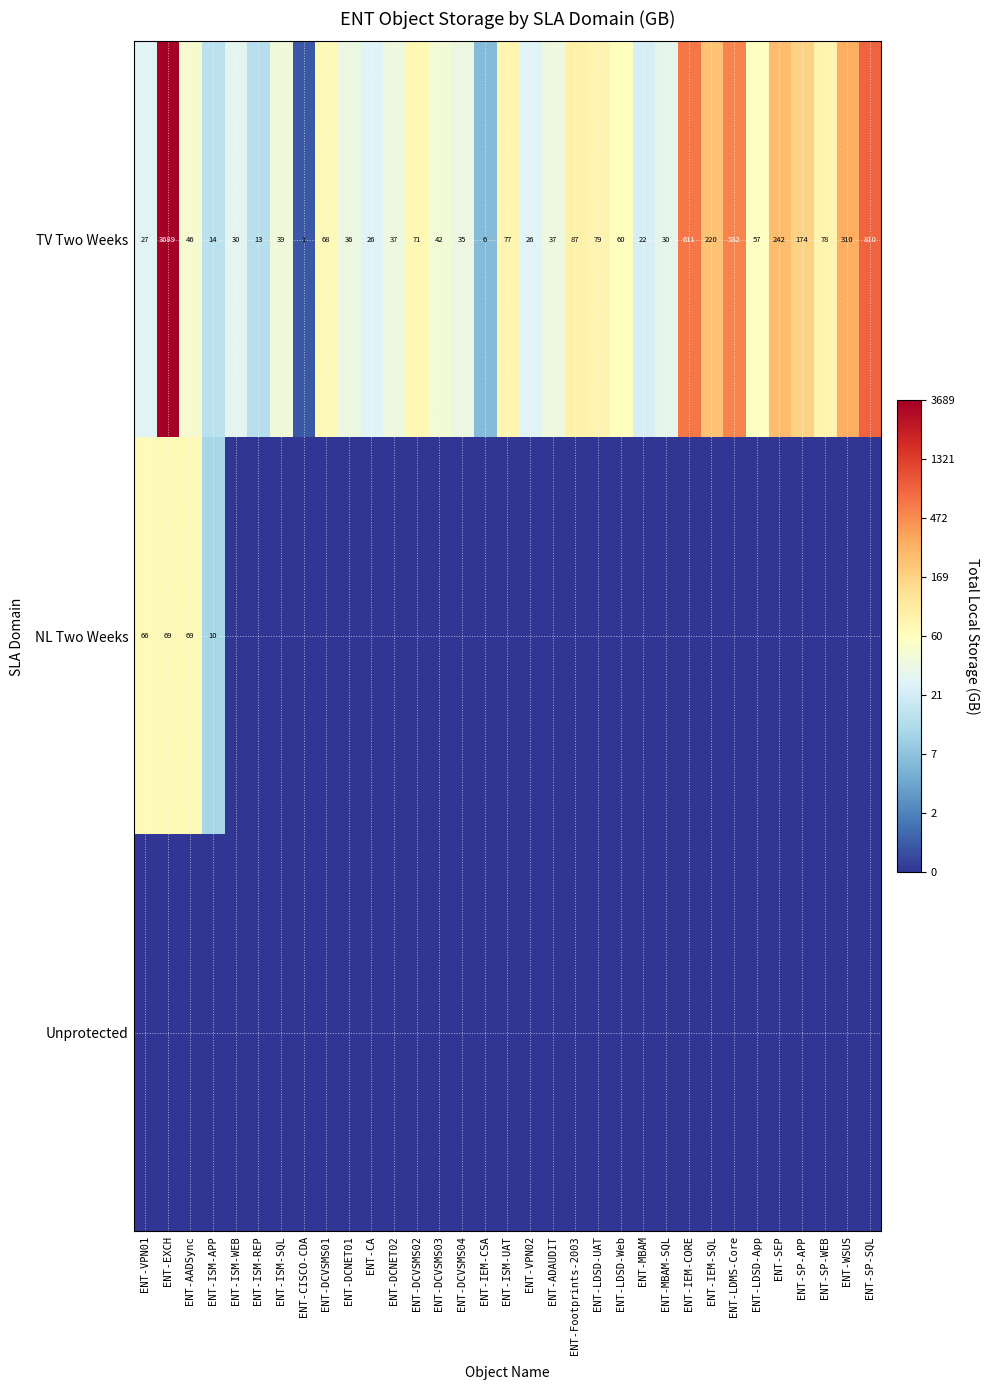

What is the sum of the TV Two Weeks values at ENT-CA and ENT-EXCH?

3715